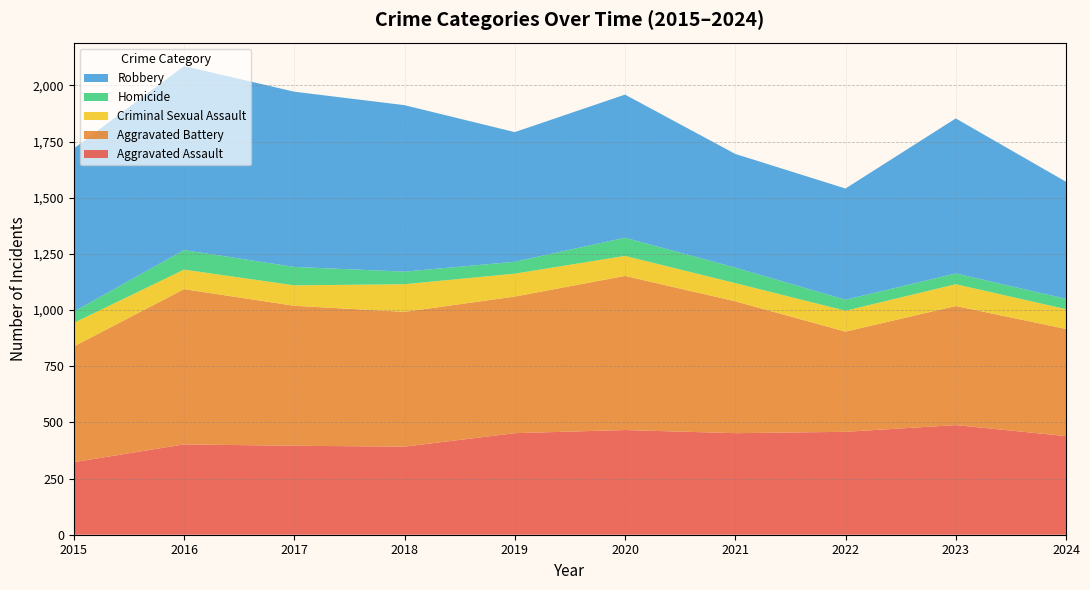

Reading left to right, extract all data points from this chart.

Aggravated Assault: 2015=323	2016=402	2017=396	2018=392	2019=452	2020=466	2021=452	2022=458	2023=488	2024=439
Aggravated Battery: 2015=515	2016=691	2017=623	2018=600	2019=608	2020=686	2021=587	2022=446	2023=530	2024=477
Criminal Sexual Assault: 2015=105	2016=87	2017=91	2018=123	2019=102	2020=89	2021=81	2022=93	2023=97	2024=88
Homicide: 2015=50	2016=87	2017=82	2018=56	2019=53	2020=81	2021=69	2022=49	2023=48	2024=46
Robbery: 2015=726	2016=819	2017=780	2018=741	2019=577	2020=637	2021=506	2022=495	2023=690	2024=521